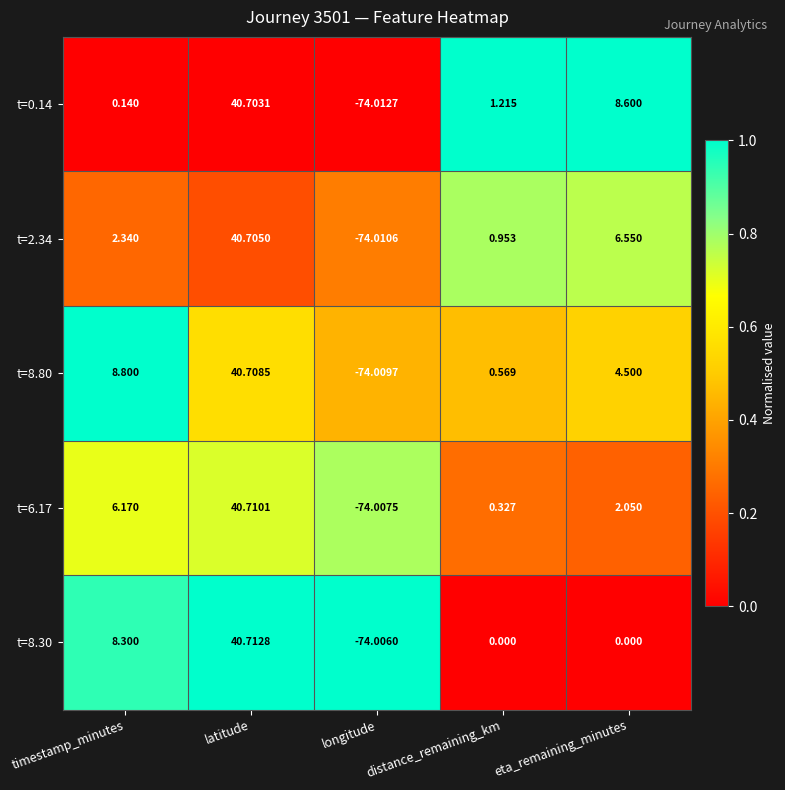

What is the total value across all series at latitude?

203.5